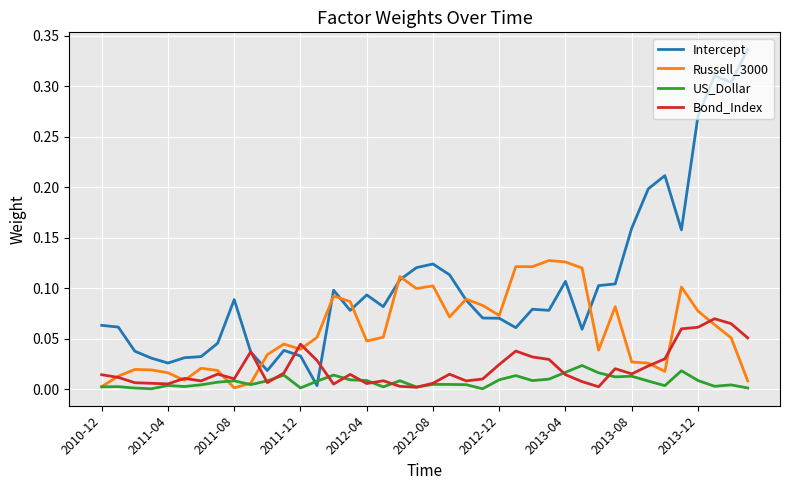

Which series has the largest range (max minus min)?

Intercept